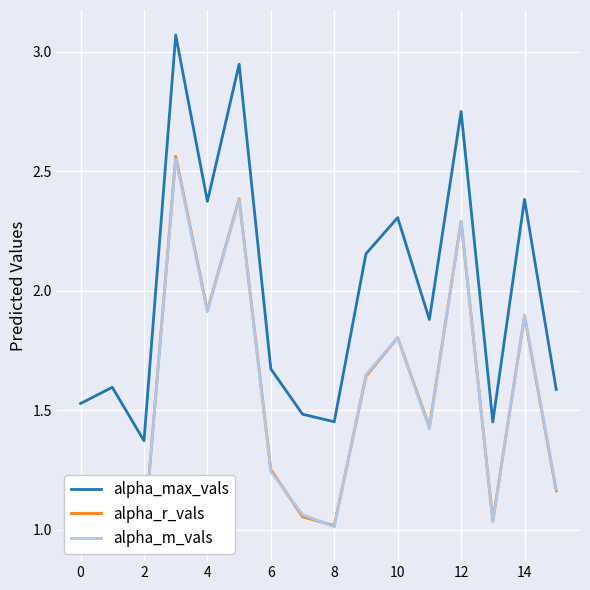

The alpha_max_vals series shows 0.8 at 0. True or false?

False